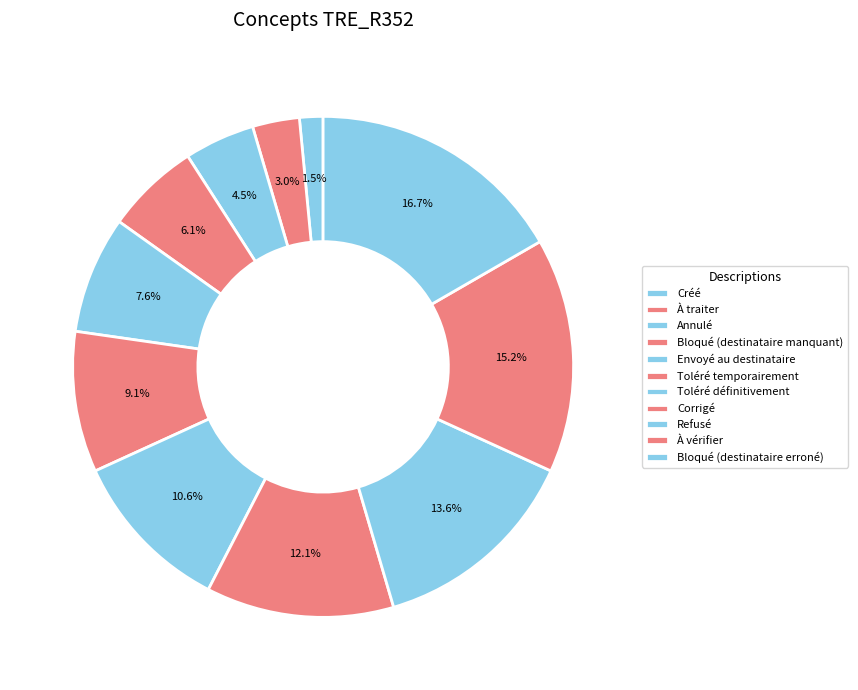

Does Toléré temporairement account for over 50% of the chart?

No